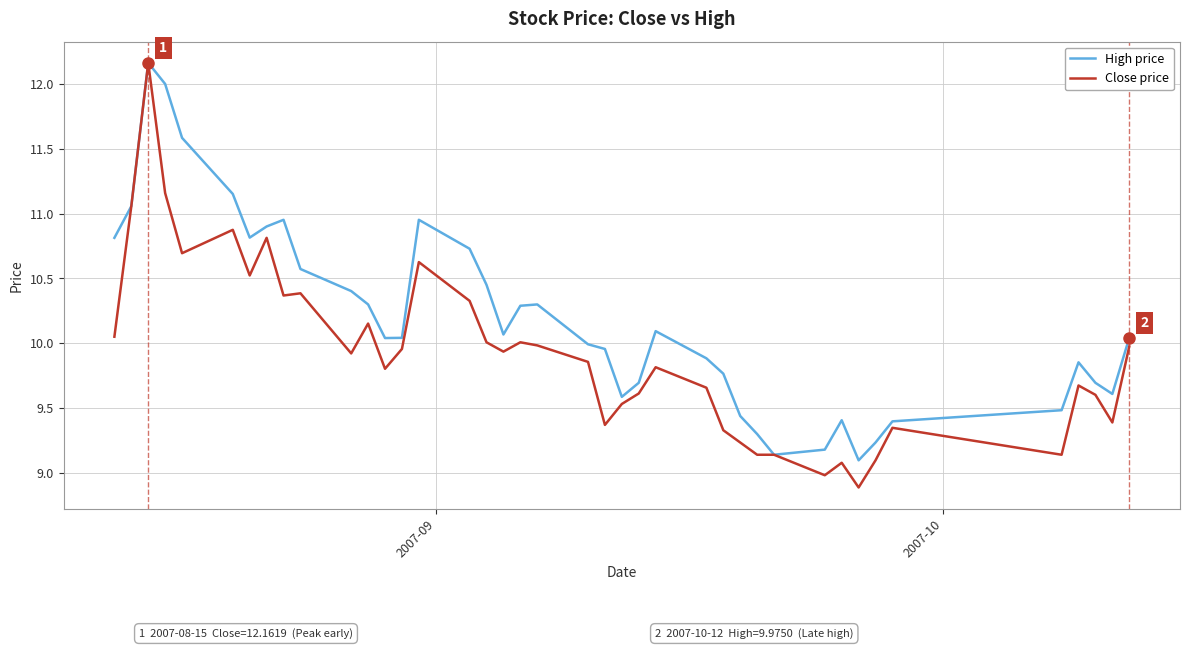

Which series has the largest total across all categories?

High price